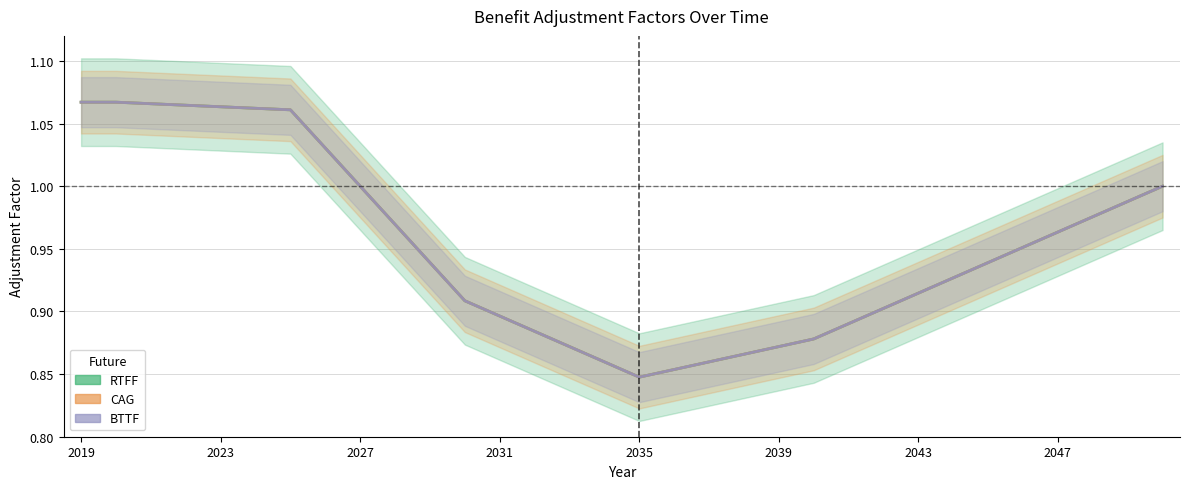

What is the label of the 6th point from the left?

2039